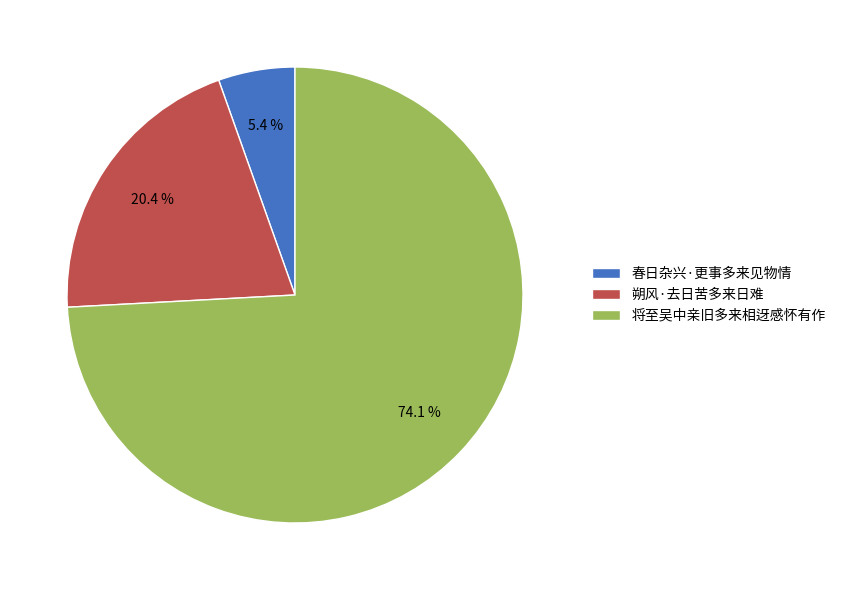

What is the total percentage of 朔风·去日苦多来日难 and 将至吴中亲旧多来相迓感怀有作?

94.6%